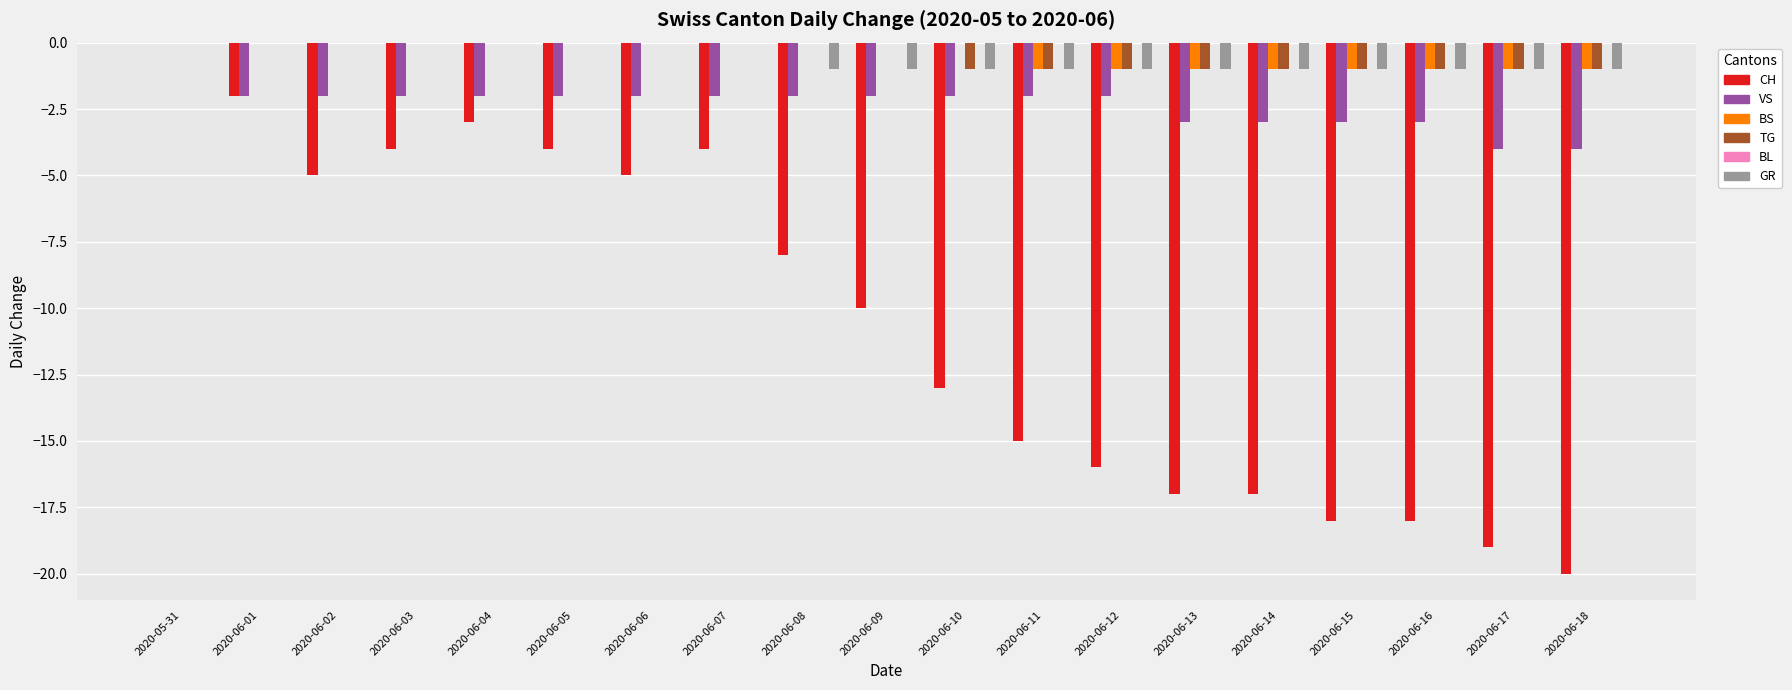

The value of VS at 2020-06-02 is -1. True or false?

False